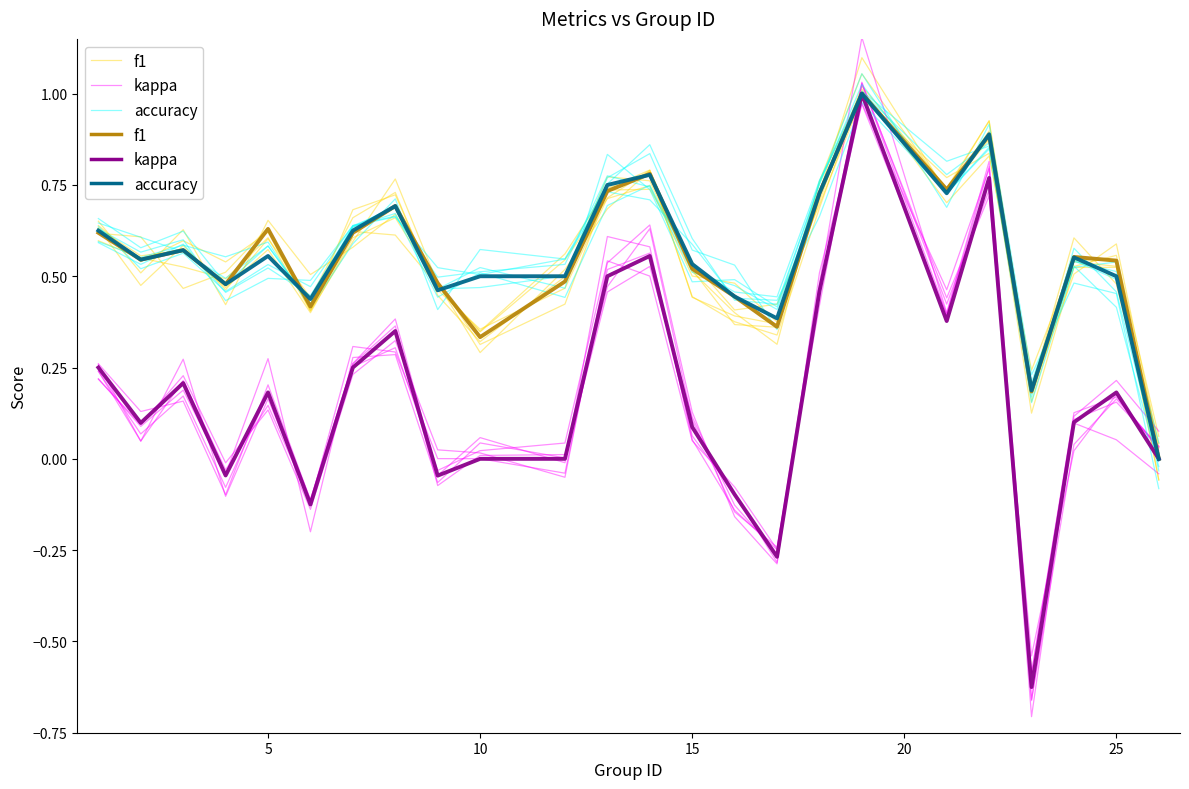

List the series in order of their peak value, lowest first.

accuracy, f1, kappa